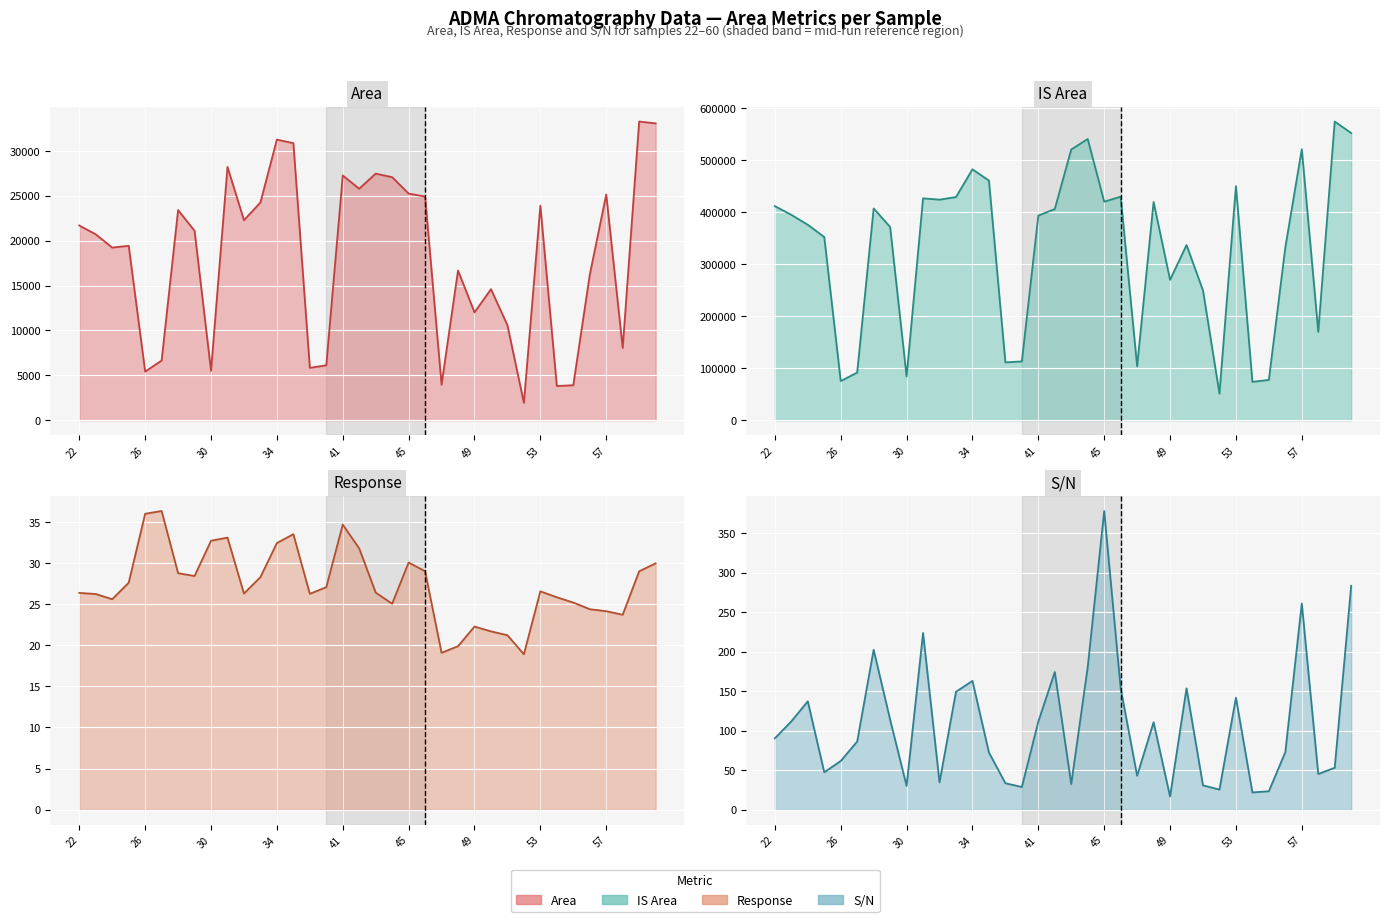

What is the total value across all series at 26?

415370.3